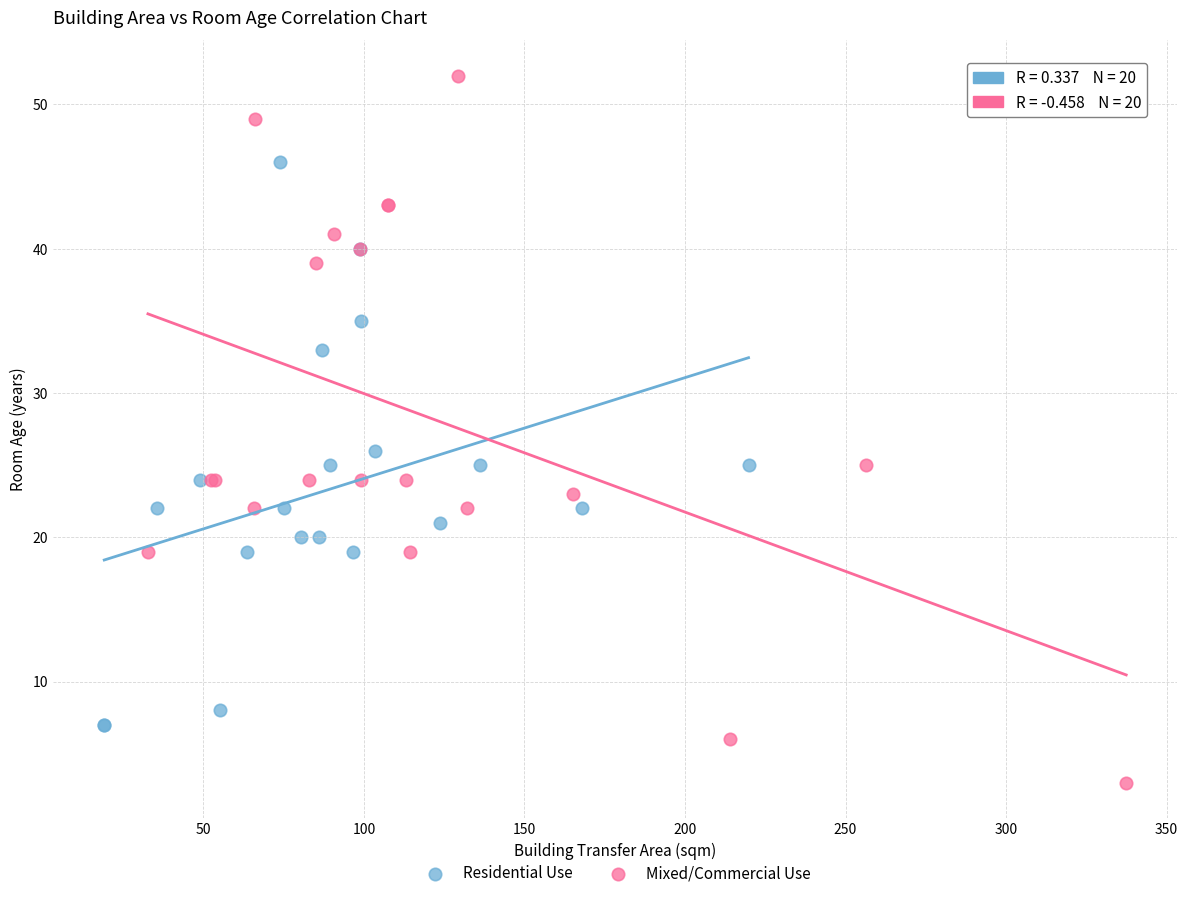

Which series contains the highest Y value?

Mixed/Commercial Use